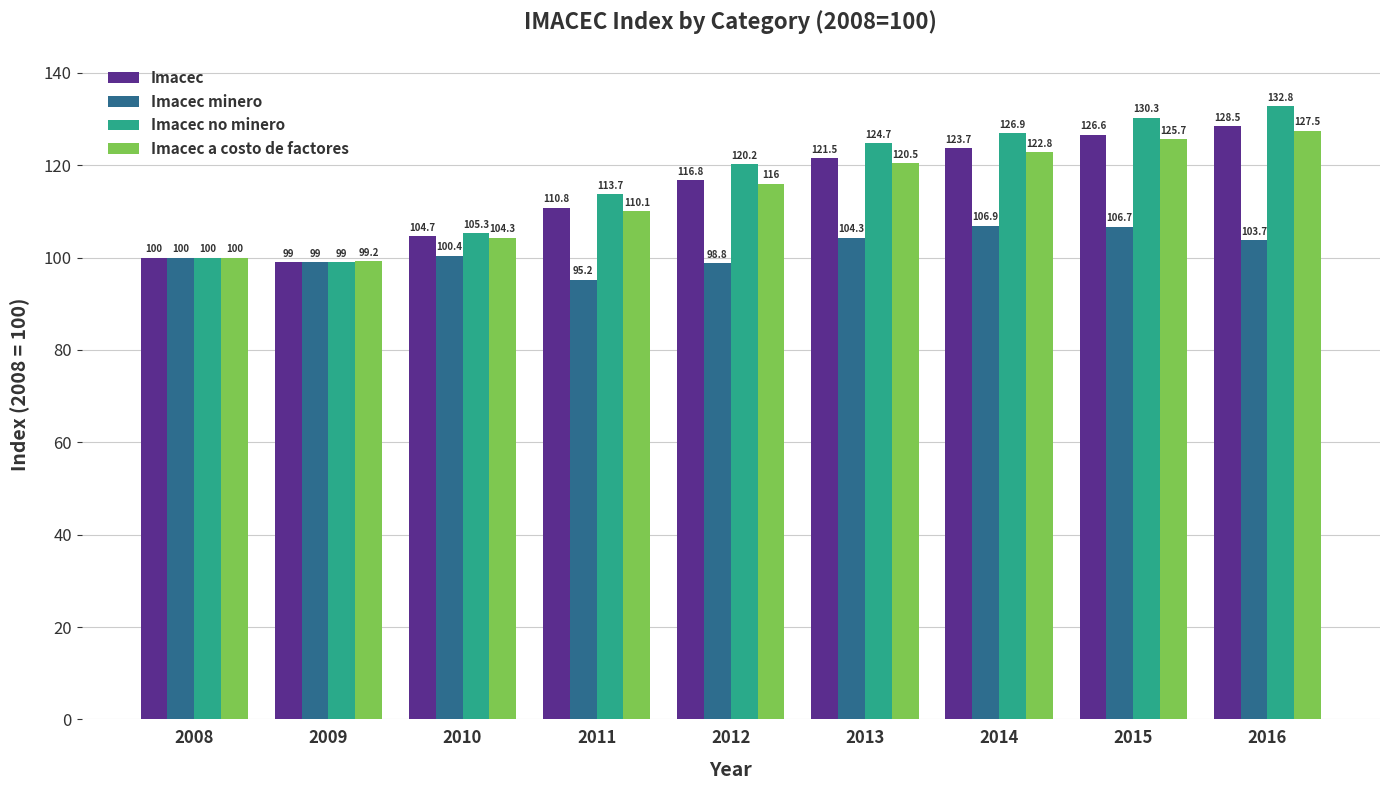

Count the number of data series in this chart.

4